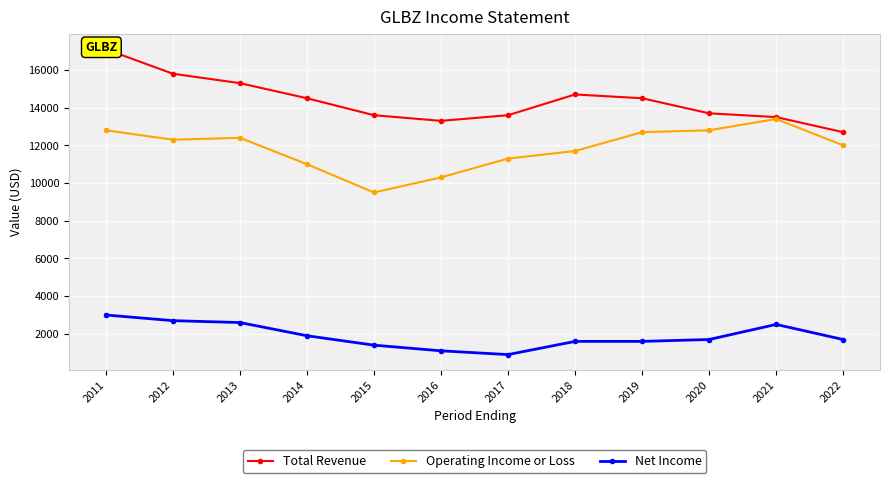

Reading left to right, what are all the values shown in this chart?

Total Revenue: 2011=17100	2012=15800	2013=15300	2014=14500	2015=13600	2016=13300	2017=13600	2018=14700	2019=14500	2020=13700	2021=13500	2022=12700
Operating Income or Loss: 2011=12800	2012=12300	2013=12400	2014=11000	2015=9500	2016=10300	2017=11300	2018=11700	2019=12700	2020=12800	2021=13400	2022=12000
Net Income: 2011=3000	2012=2700	2013=2600	2014=1900	2015=1400	2016=1100	2017=900	2018=1600	2019=1600	2020=1700	2021=2500	2022=1700